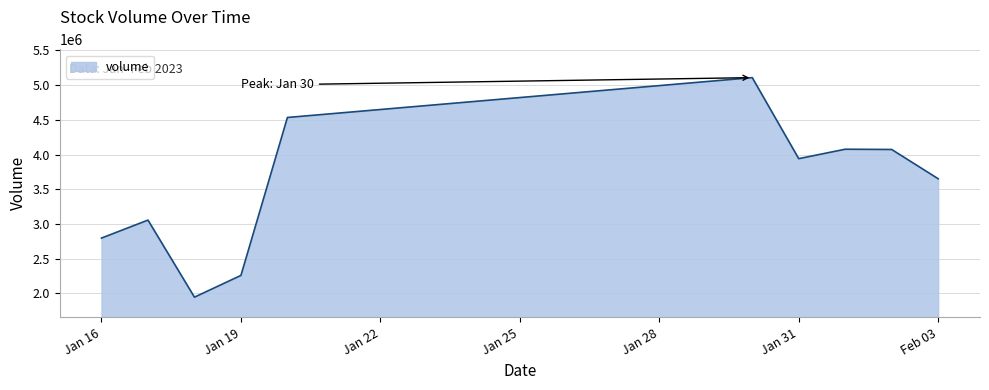

What is the maximum value shown in the chart?

5108319